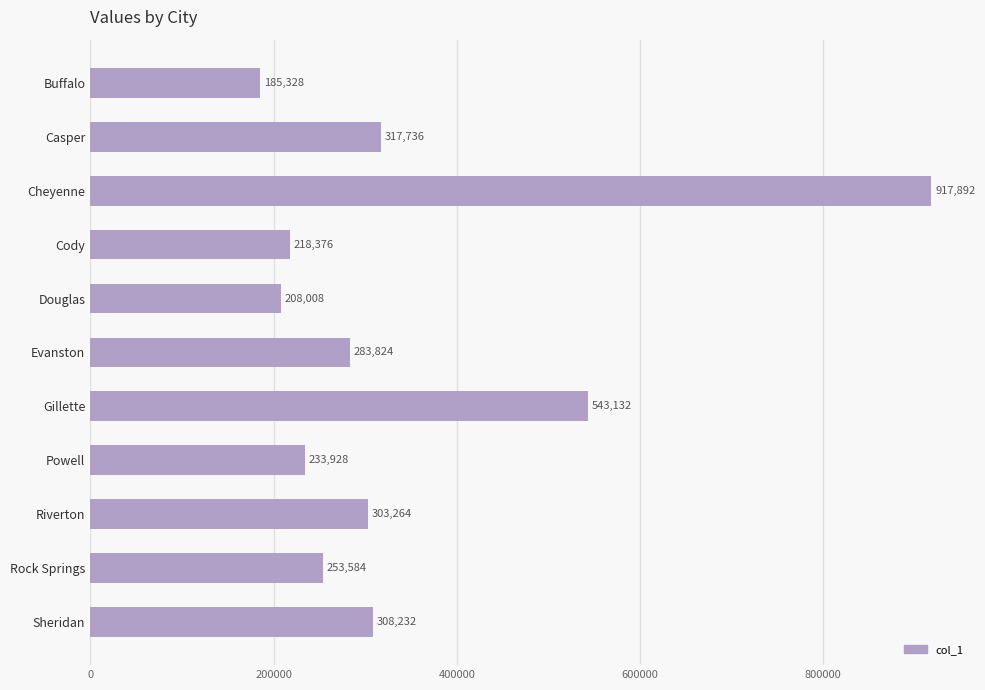

How many bars are there in total?

11